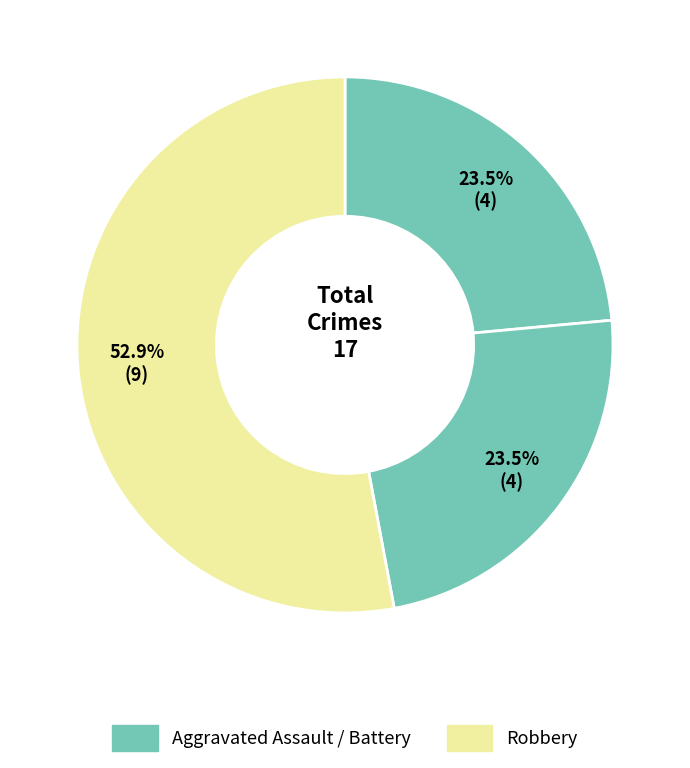

How many slices are in this pie chart?

3